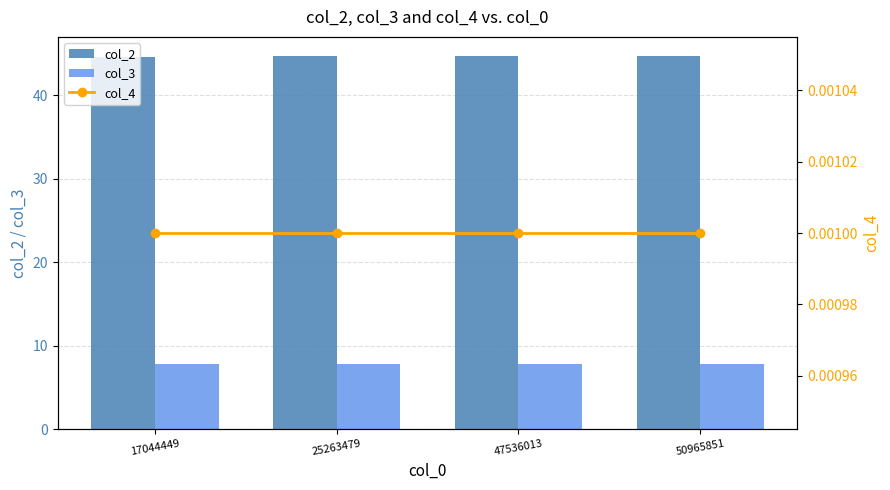

What is the difference between the highest and lowest values at 17044449?

44.7